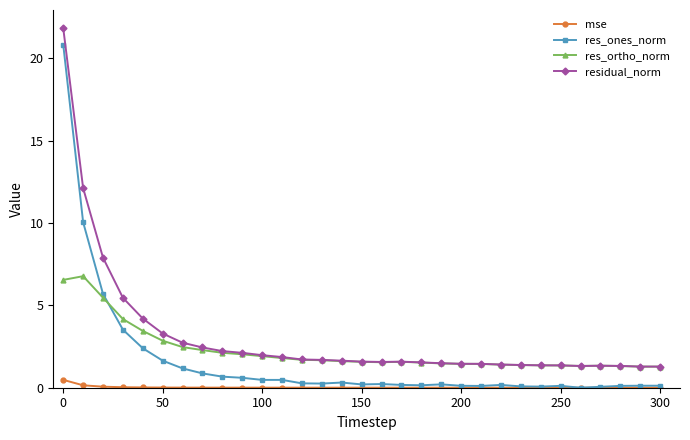

True or false: res_ortho_norm and mse cross at least once.

False